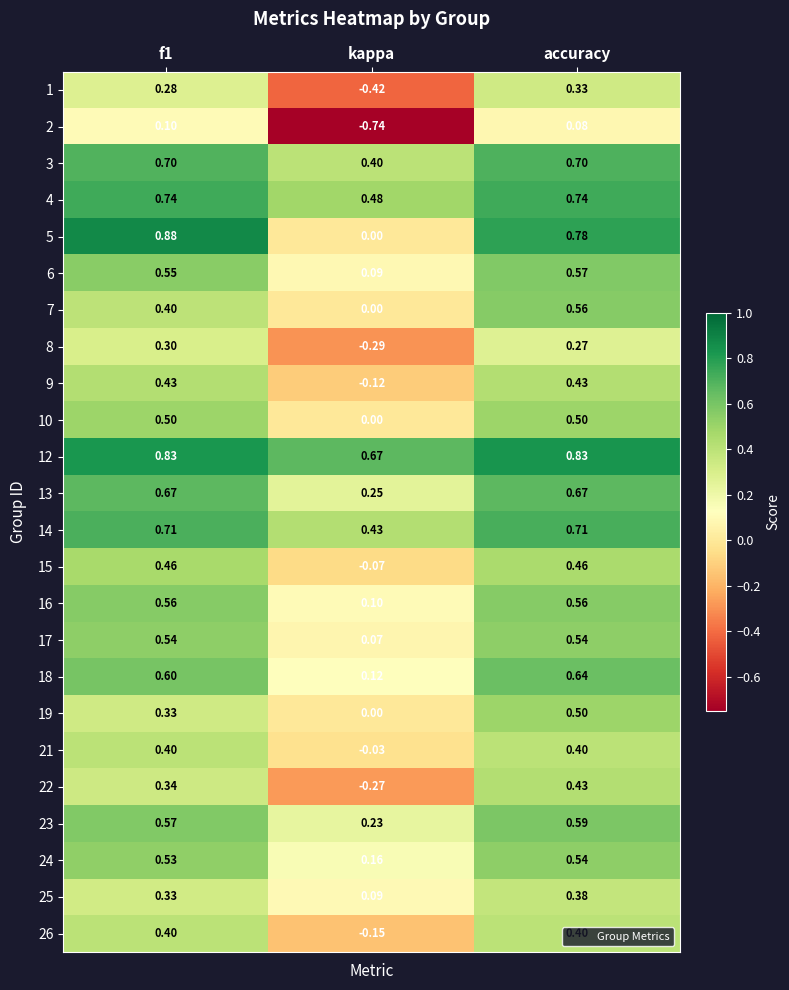

Where is 2 nearest to the value 0?

accuracy